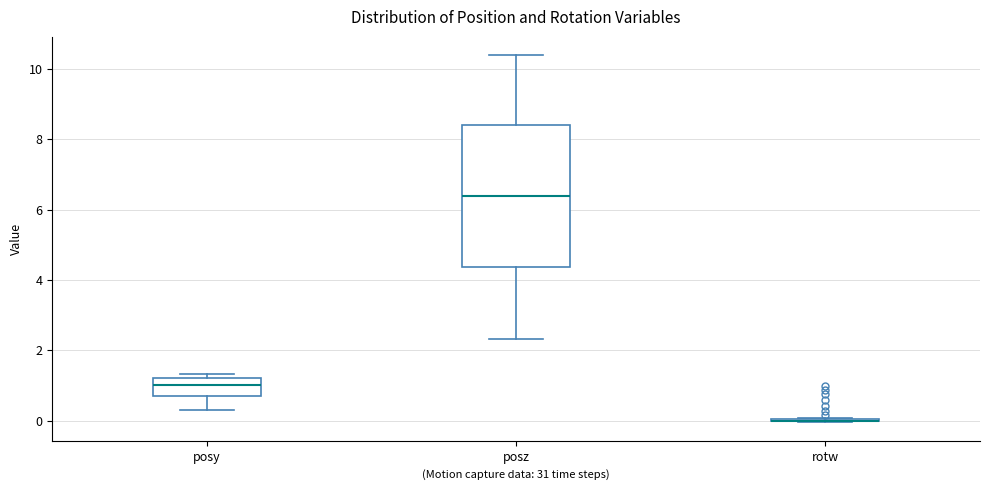

Reading left to right, read every box against the y-axis: the position of its median line, the range the box covers, and the ends of its whiskers. The values are not printed on the chart, so give them approximately, as read against the axis.

posy: median 1.0, box 0.8 to 1.2, whiskers 0.4 to 1.4
posz: median 6.4, box 4.4 to 8.4, whiskers 2.4 to 10.4
rotw: box collapsed to a line at 0.0, whiskers 0.0 to 0.0